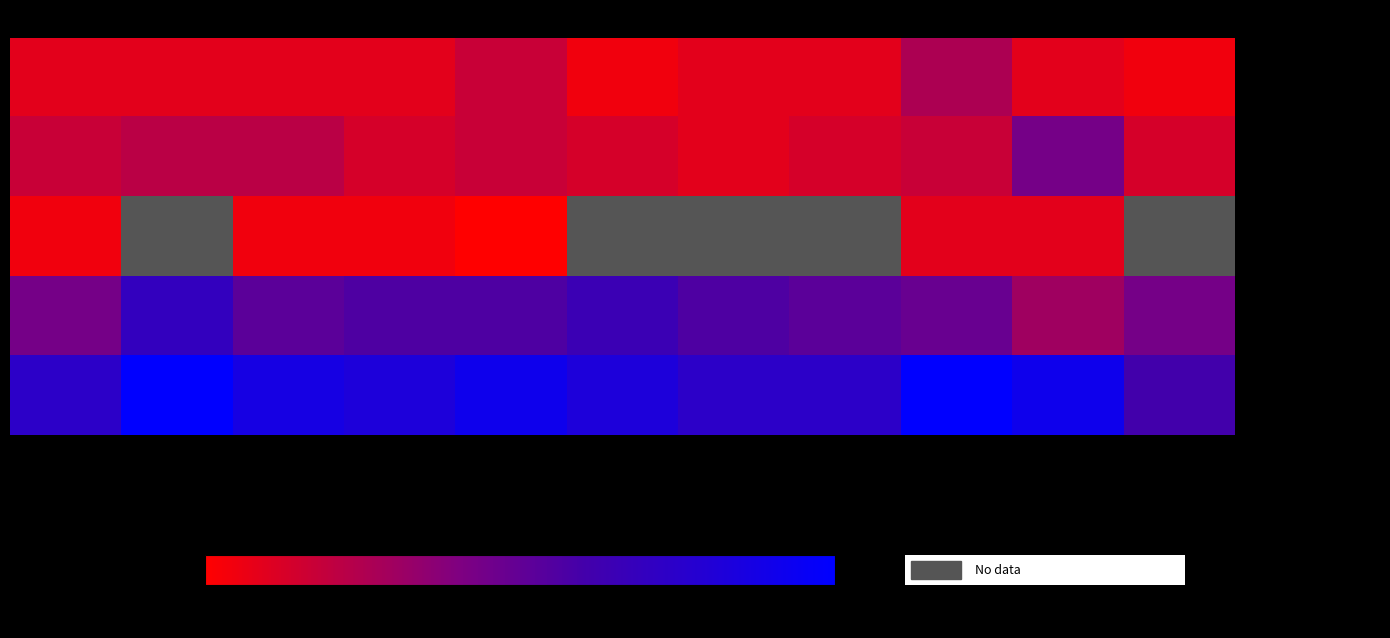

List the labels in order of Total value, smallest first.

2025, 2015, 2021, 2022, 2018, 2020, 2017, 2019, 2024, 2016, 2023